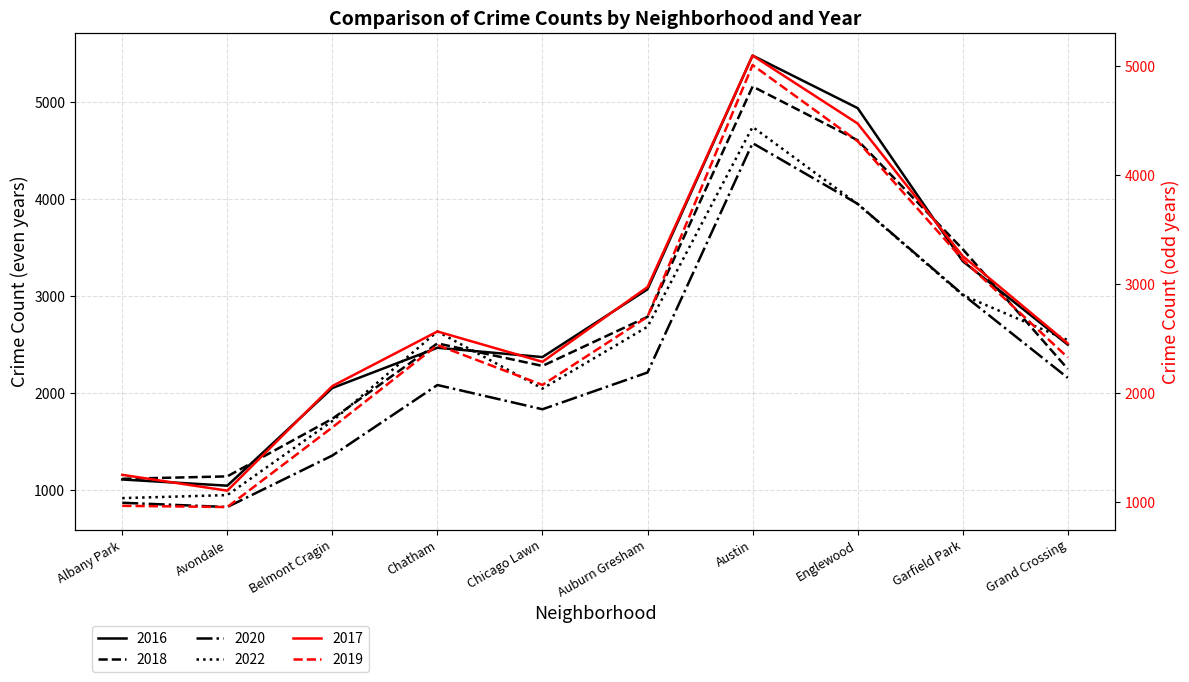

What position from the left is Chicago Lawn?

5